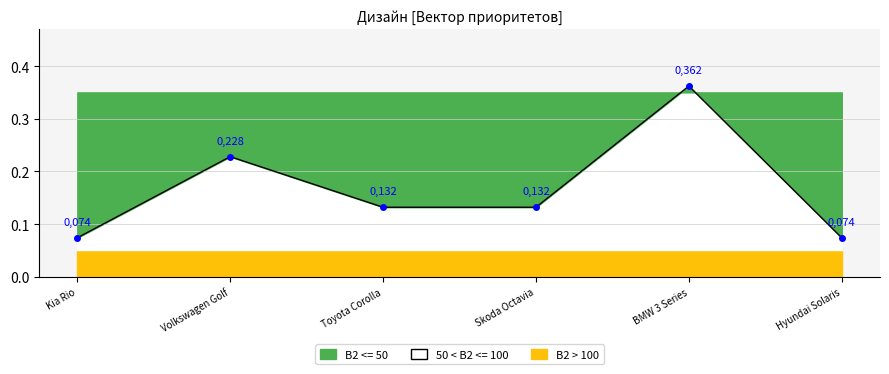

How many data points does each series have?

6